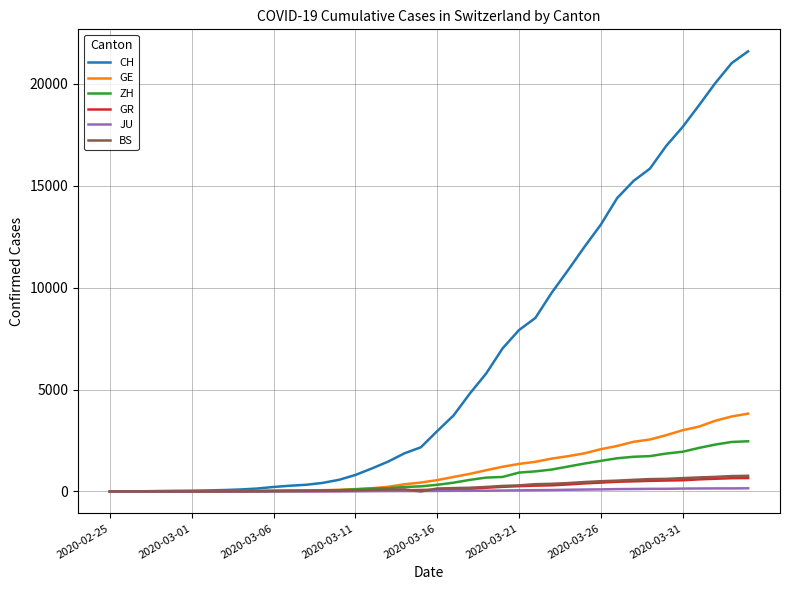

Which series has the largest total across all categories?

CH